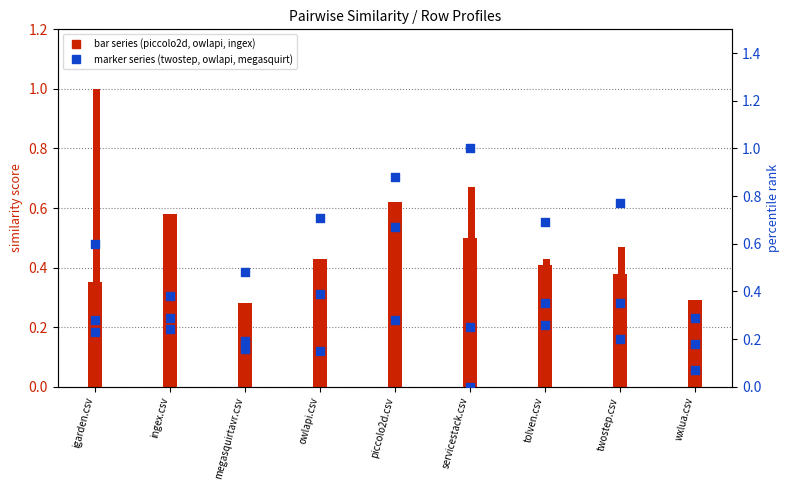

What is the total value across all series at wxlua.csv?

0.5